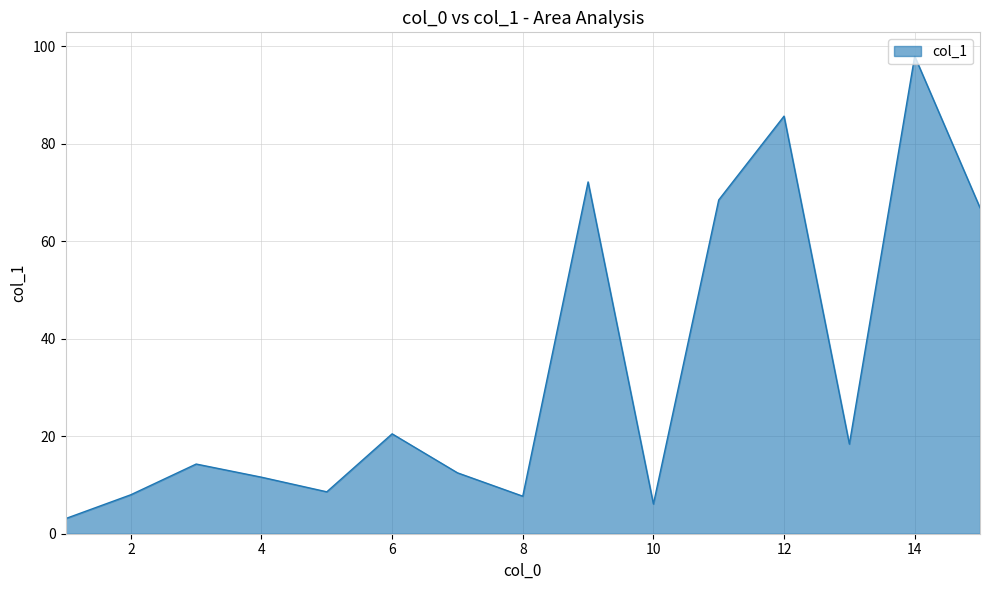

What is the minimum value shown in the chart?

3.1